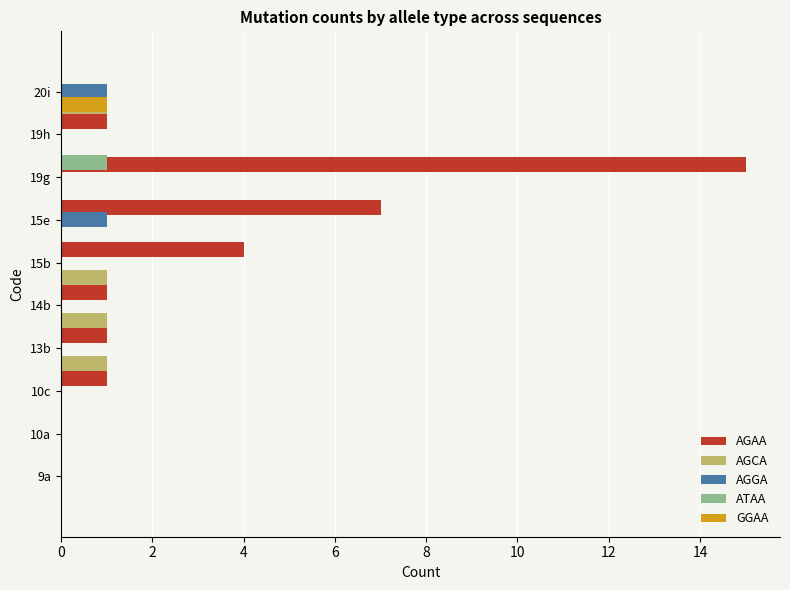

Rank the series by their maximum value, from lowest to highest.

AGCA, AGGA, ATAA, GGAA, AGAA